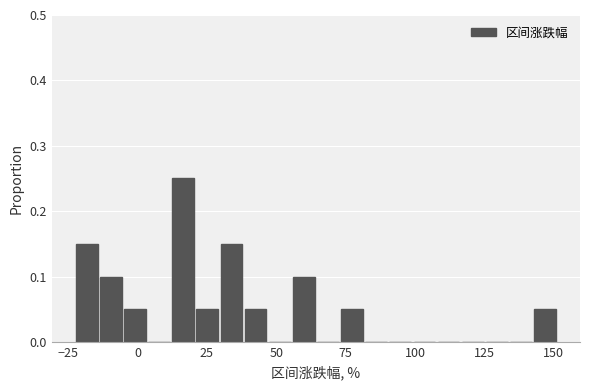

Around what value on the x-axis is the tallest bar? Give the approximate position of its centre, as read against the axis.

15